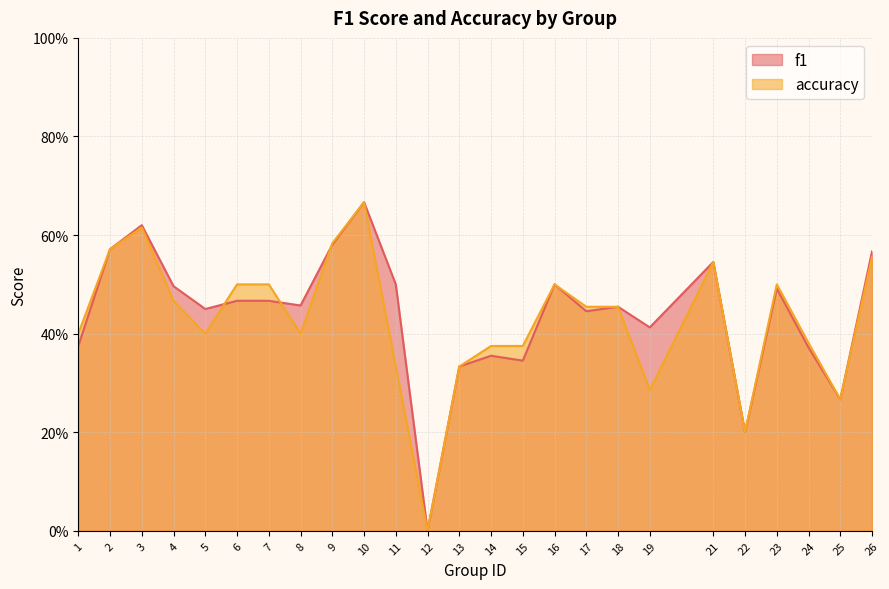

What is the value of the accuracy point at the 9th from the left?

0.6